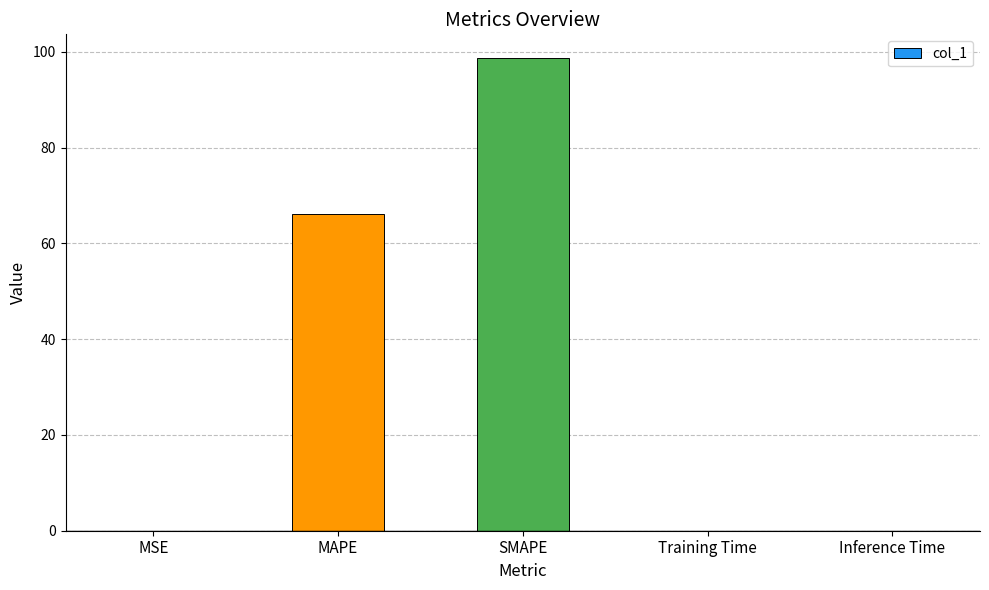

Which has a higher value, Inference Time or SMAPE?

SMAPE